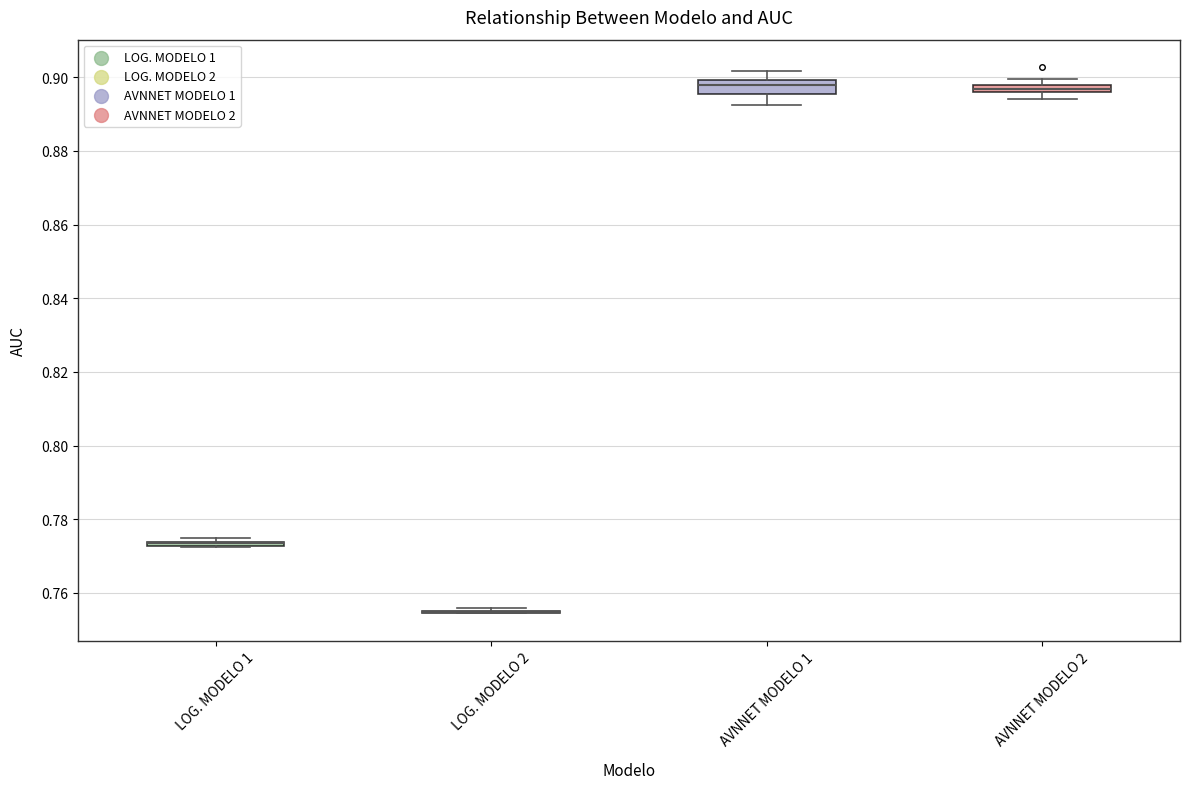

Comparing the boxes themselves (not the whiskers), which one is the tallest?

AVNNET MODELO 1